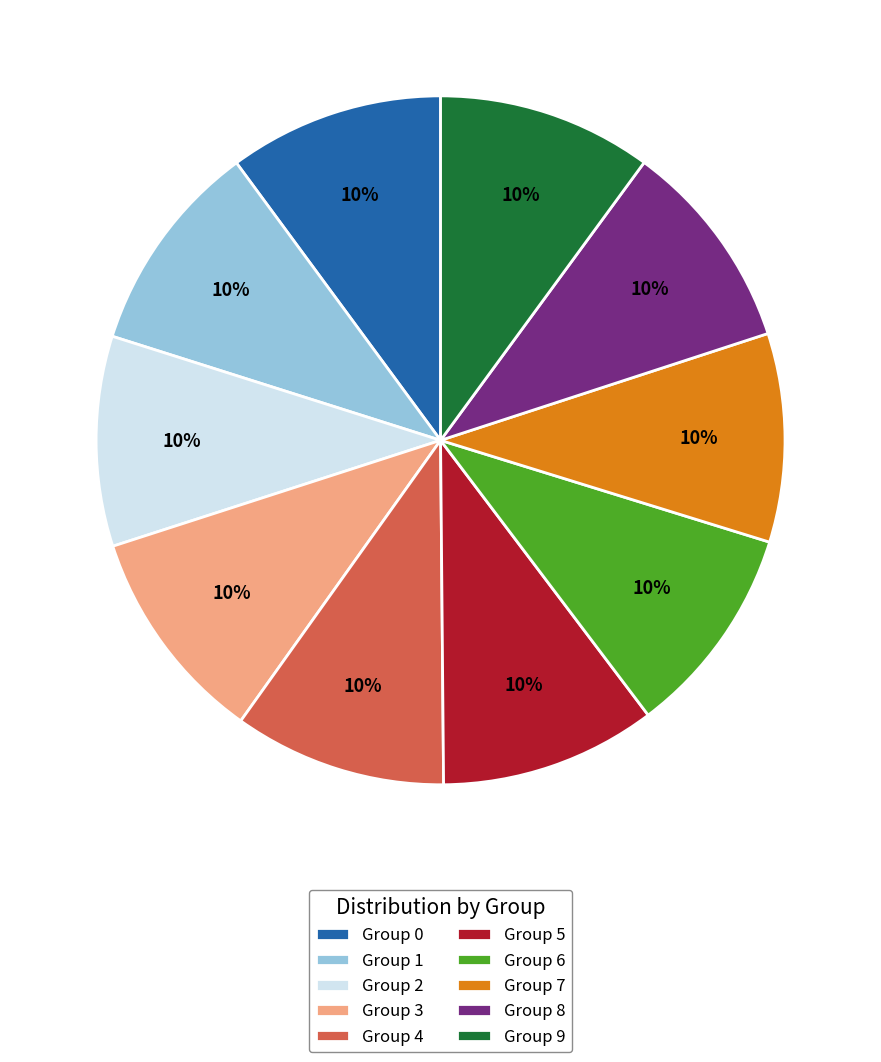

Is there a majority slice in this chart?

No